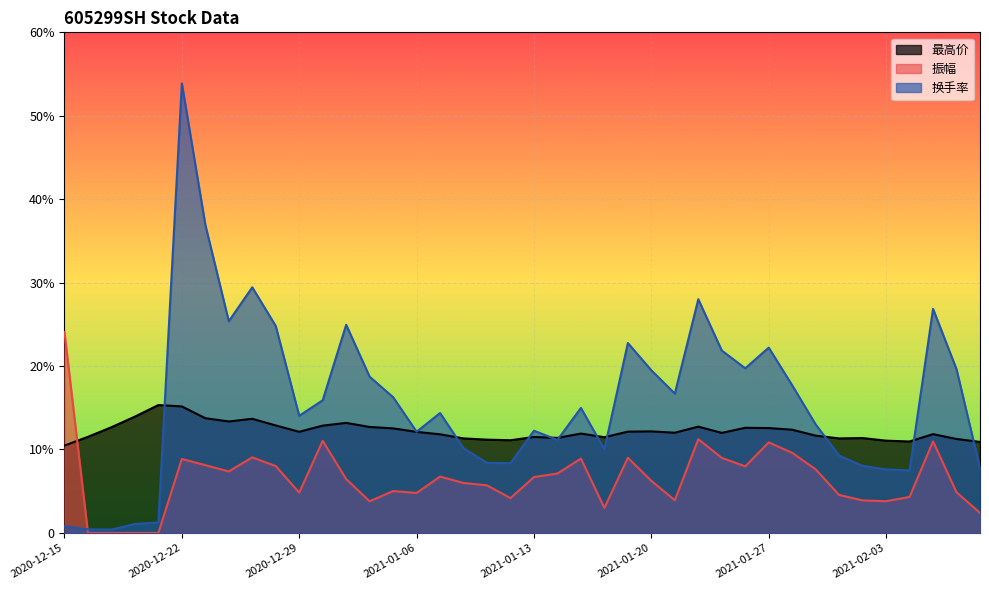

Where does the 振幅 series first go above 6?

2020-12-15